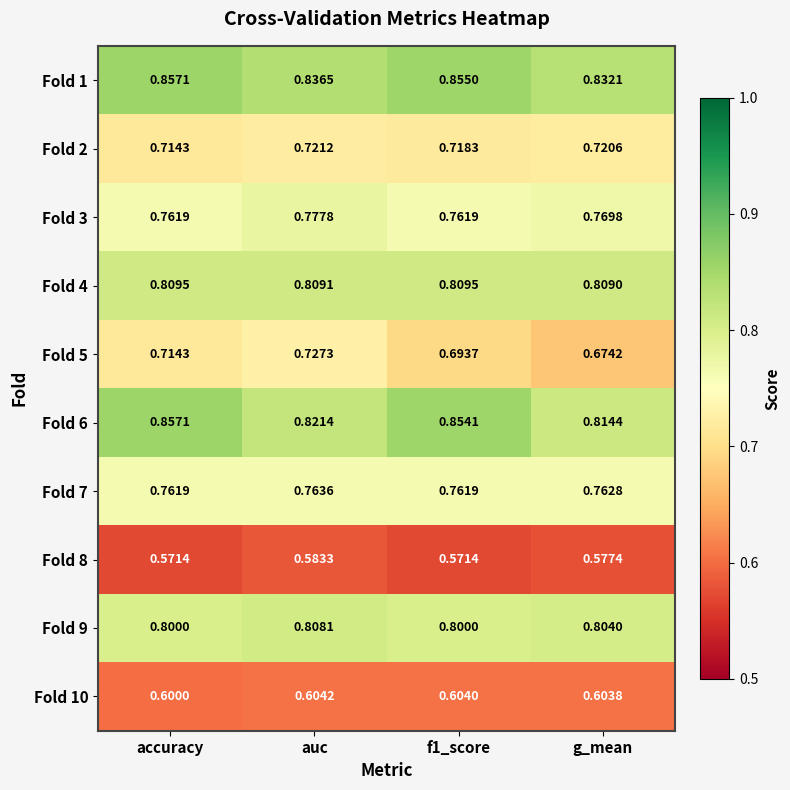

At which label does Fold 5 reach its minimum?

g_mean